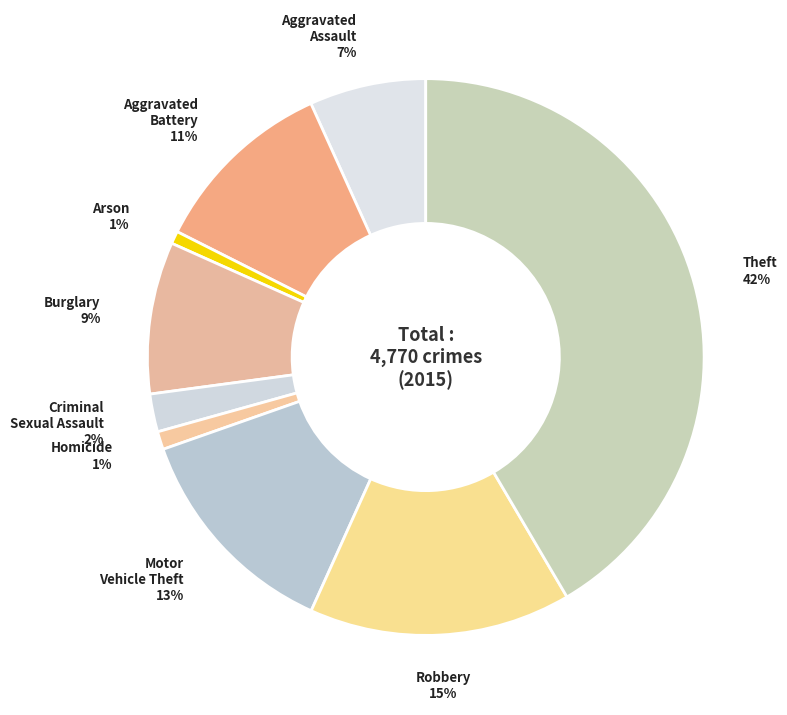

To the nearest percent, what is the average slice percentage?

11%